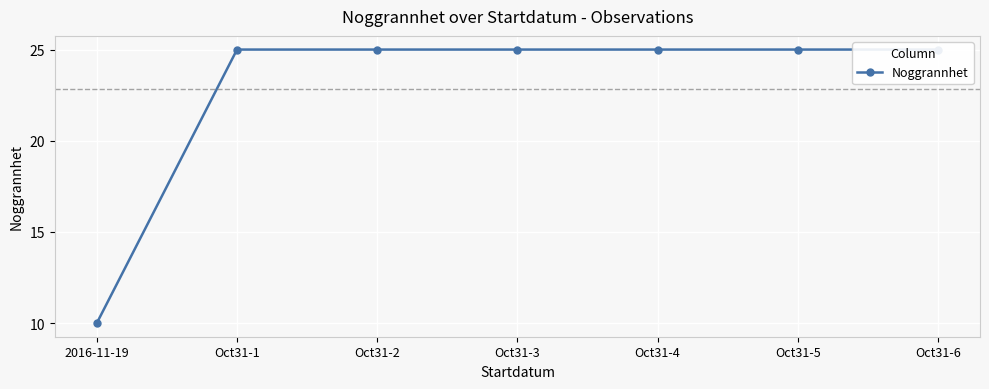

Rank the categories by value from highest to lowest.

Oct31-1, Oct31-2, Oct31-3, Oct31-4, Oct31-5, Oct31-6, 2016-11-19